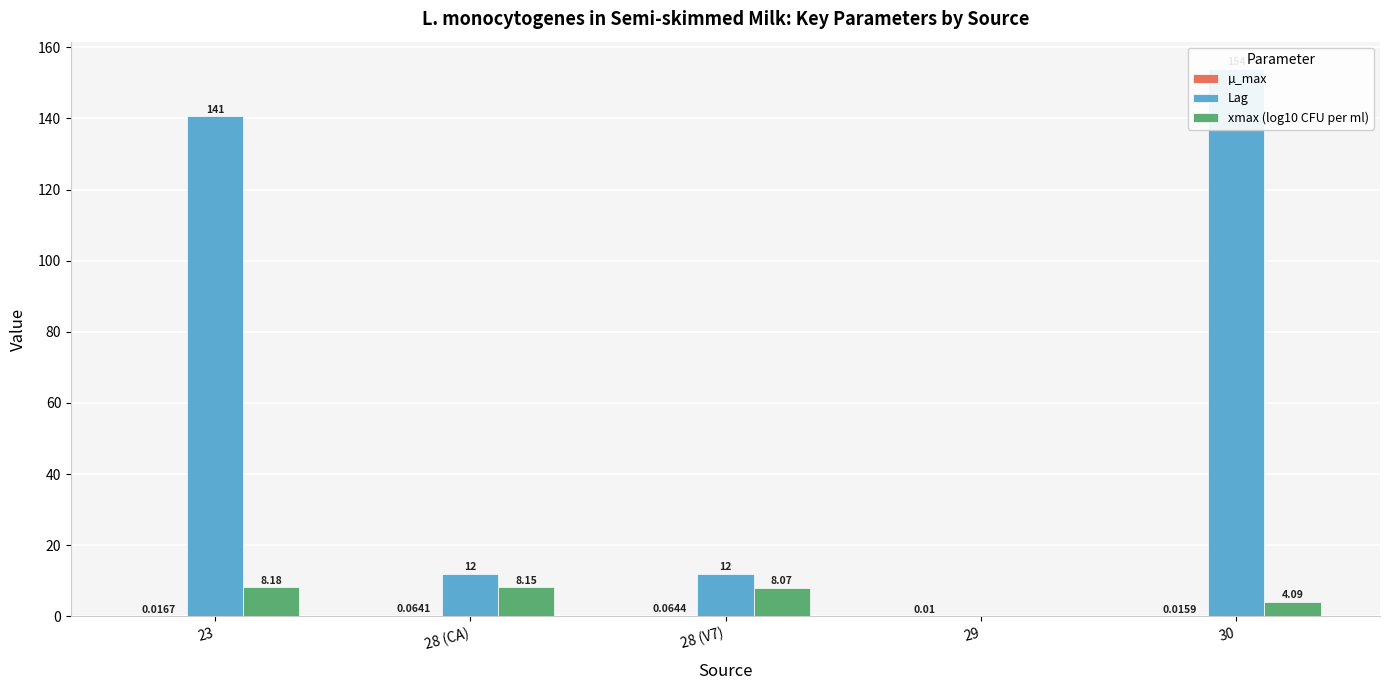

Reading left to right, transcribe all the data shown in this chart.

µ_max: 23=0.0	28 (CA)=0.1	28 (V7)=0.1	29=0.0	30=0.0
Lag: 23=140.5	28 (CA)=12.0	28 (V7)=12.0	29=0.0	30=153.9
xmax (log10 CFU per ml): 23=8.2	28 (CA)=8.2	28 (V7)=8.1	29=0.0	30=4.1